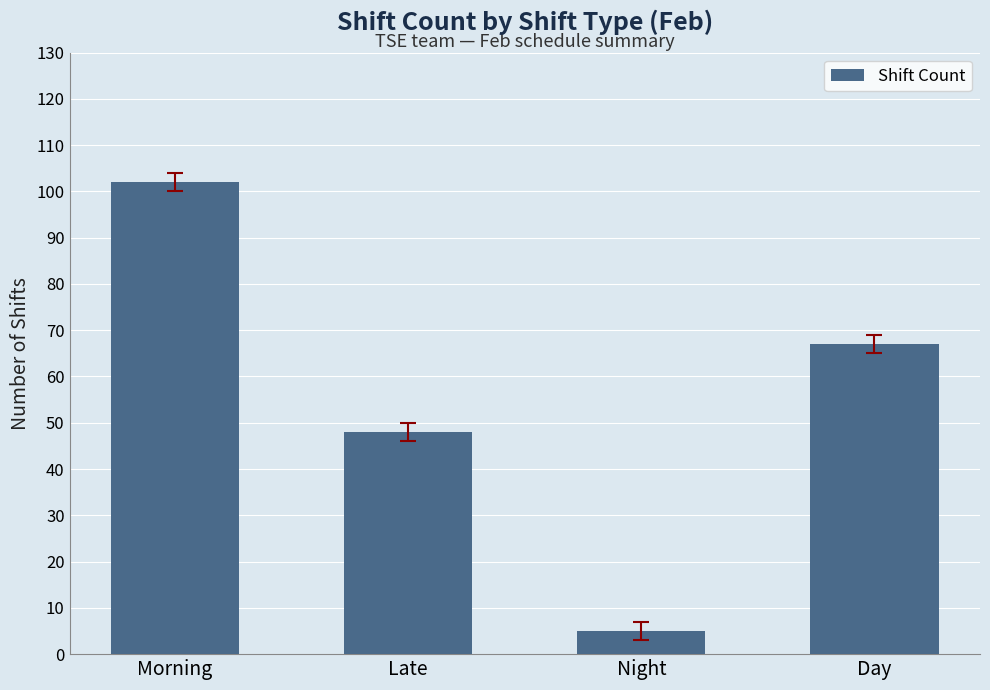

Reading left to right, transcribe all the data shown in this chart.

102	48	5	67